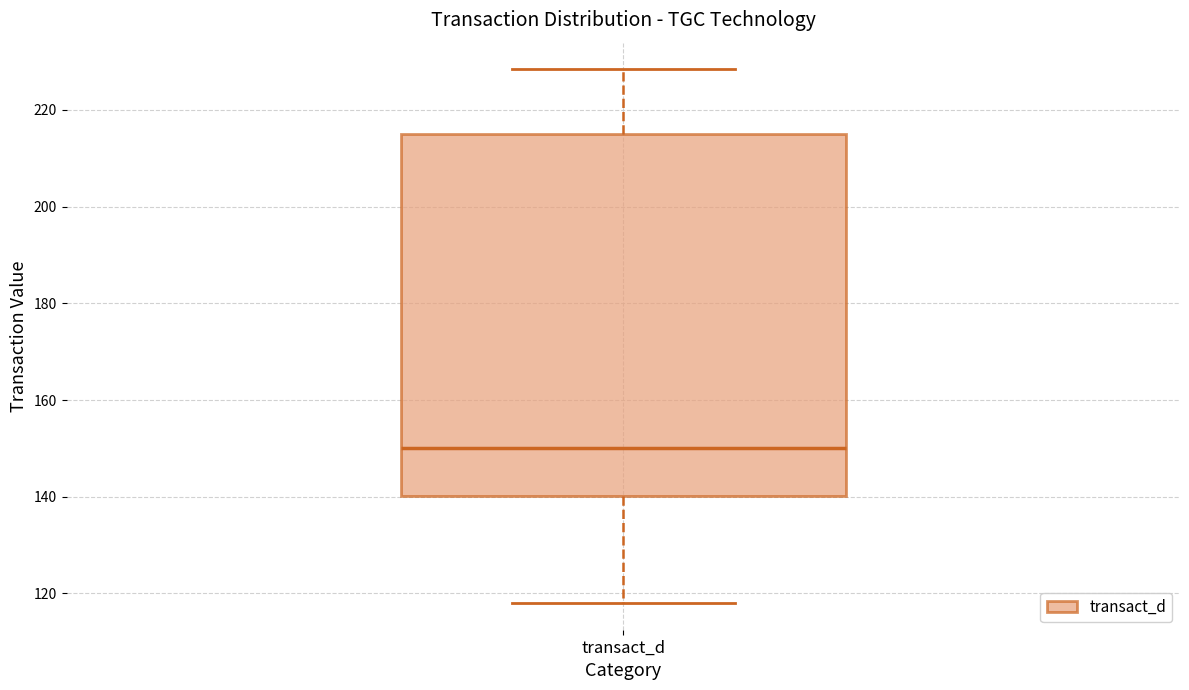

Where is the upper edge of the box for transact_d on the y-axis? The values are not printed on the chart, so give them approximately, as read against the axis.

216